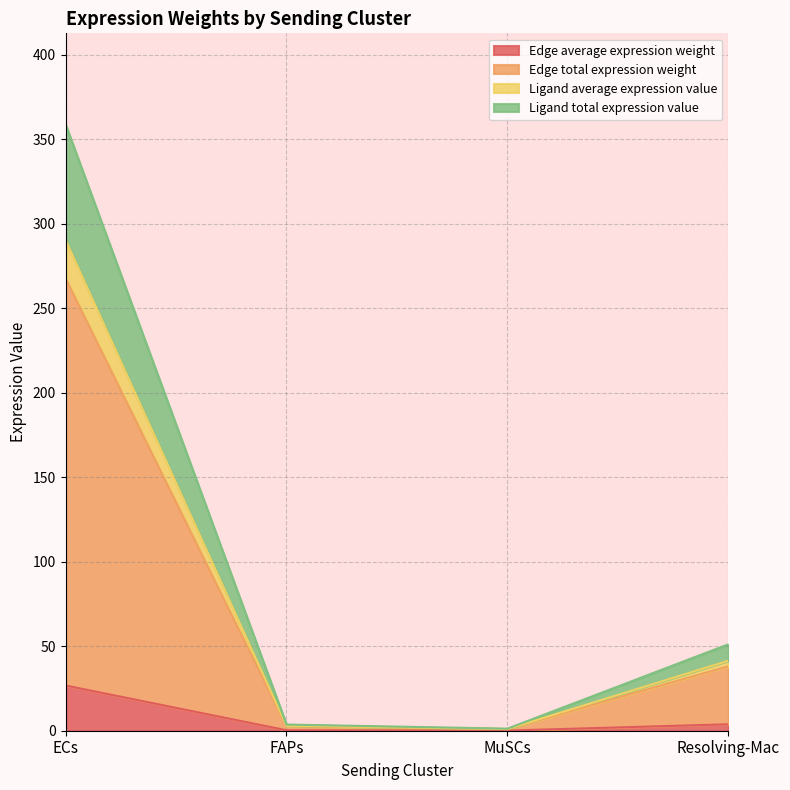

What is the greatest value displayed?

358.8